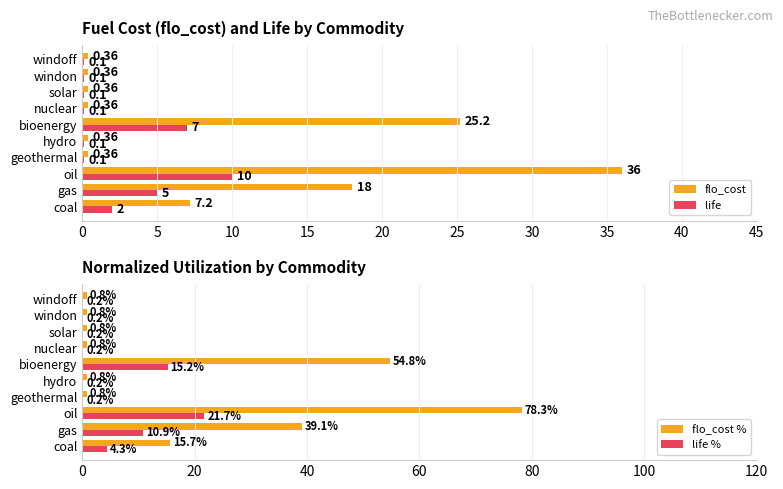

What is the sum of the life values at gas and solar?

5.1